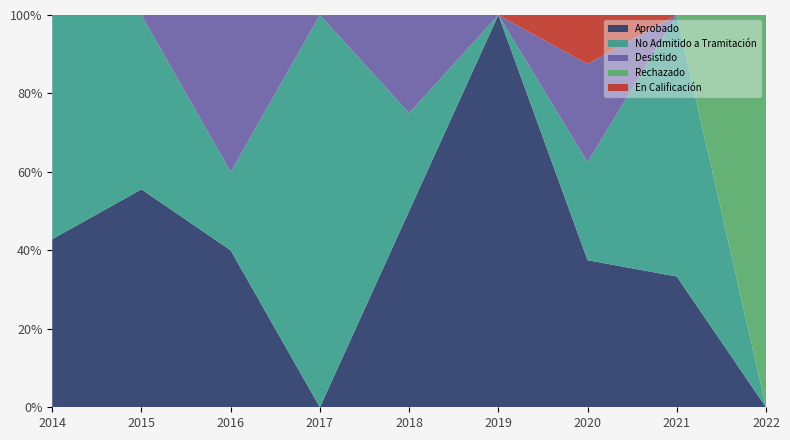

Reading left to right, what are all the values shown in this chart?

Aprobado: 2014=6	2015=5	2016=2	2017=0	2018=2	2019=3	2020=3	2021=1	2022=0
No Admitido a Tramitación: 2014=8	2015=4	2016=1	2017=4	2018=1	2019=0	2020=2	2021=2	2022=0
Desistido: 2014=0	2015=0	2016=2	2017=0	2018=1	2019=0	2020=2	2021=0	2022=0
Rechazado: 2014=0	2015=0	2016=0	2017=0	2018=0	2019=0	2020=0	2021=0	2022=1
En Calificación: 2014=0	2015=0	2016=0	2017=0	2018=0	2019=0	2020=1	2021=0	2022=0